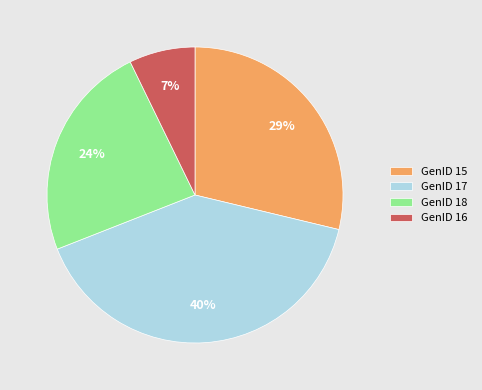

What percentage is the GenID 16 slice, to the nearest percent?

7%